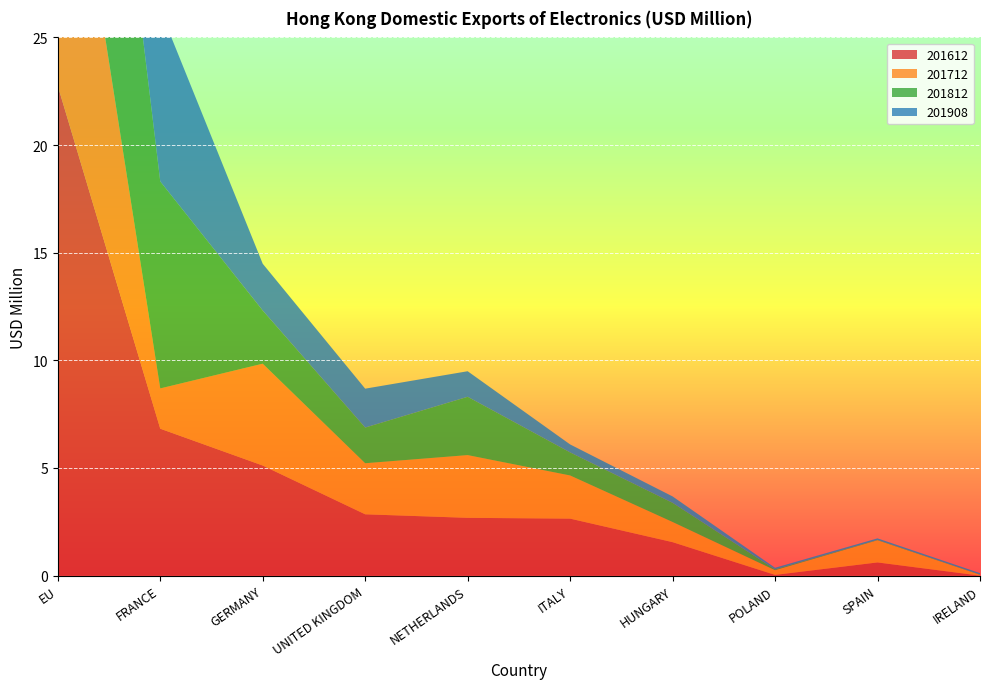

Reading right to left, extract all data points from this chart.

201612: 0.0	0.6	0.0	1.6	2.6	2.7	2.8	5.1	6.8	22.7
201712: 0.0	1.0	0.2	0.9	2.0	2.9	2.4	4.7	1.9	16.3
201812: 0.0	0.0	0.0	0.9	1.1	2.7	1.7	2.5	9.6	18.8
201908: 0.1	0.1	0.1	0.3	0.4	1.2	1.8	2.2	8.0	14.0